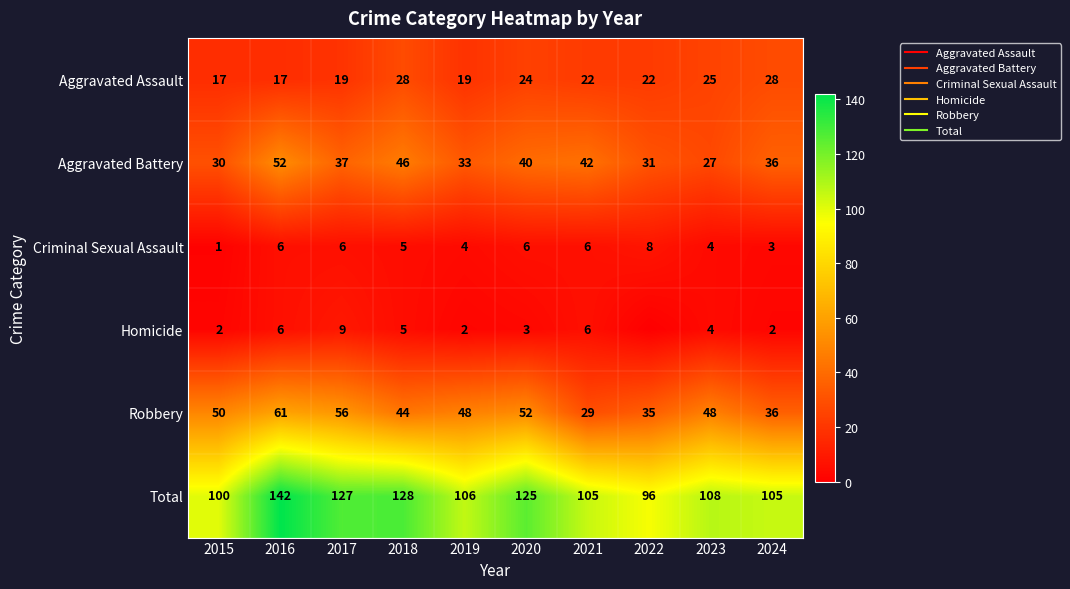

True or false: Total has a value of 65 at 2023.

False